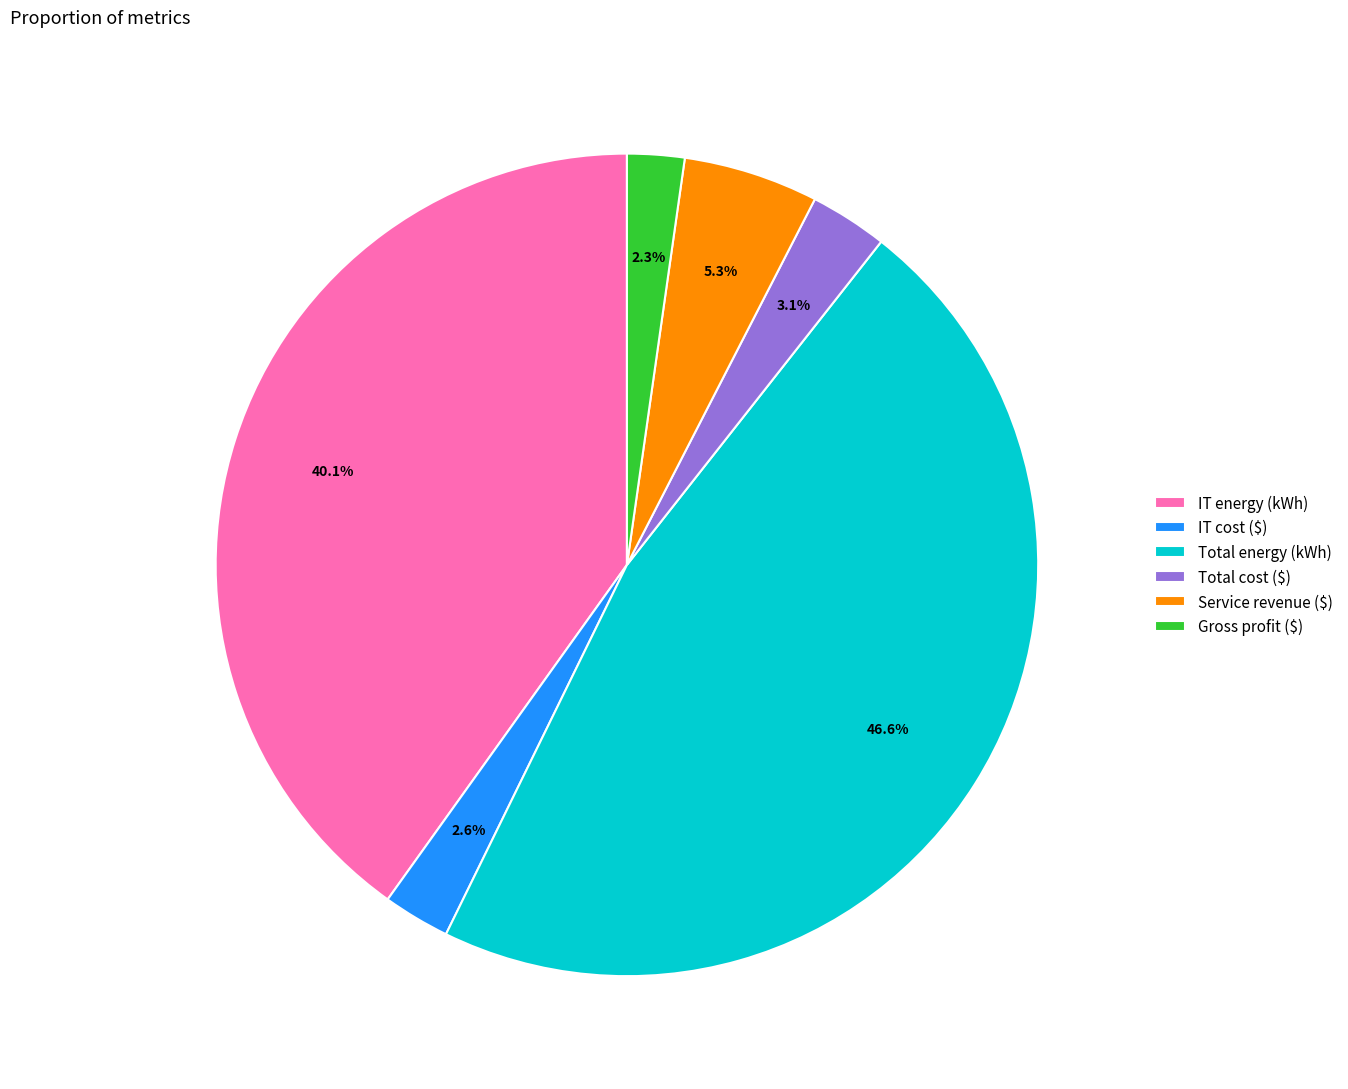

Is Gross profit ($) the majority of the pie?

No